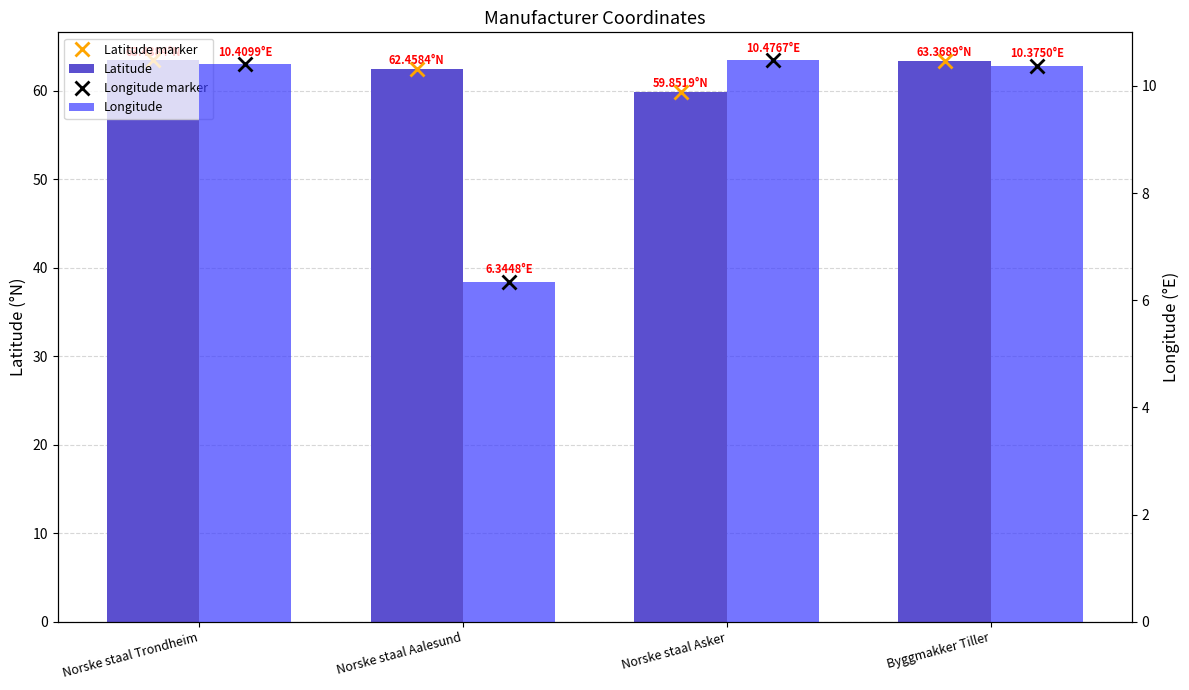

Are the bars grouped side by side (vs. stacked)?

Yes